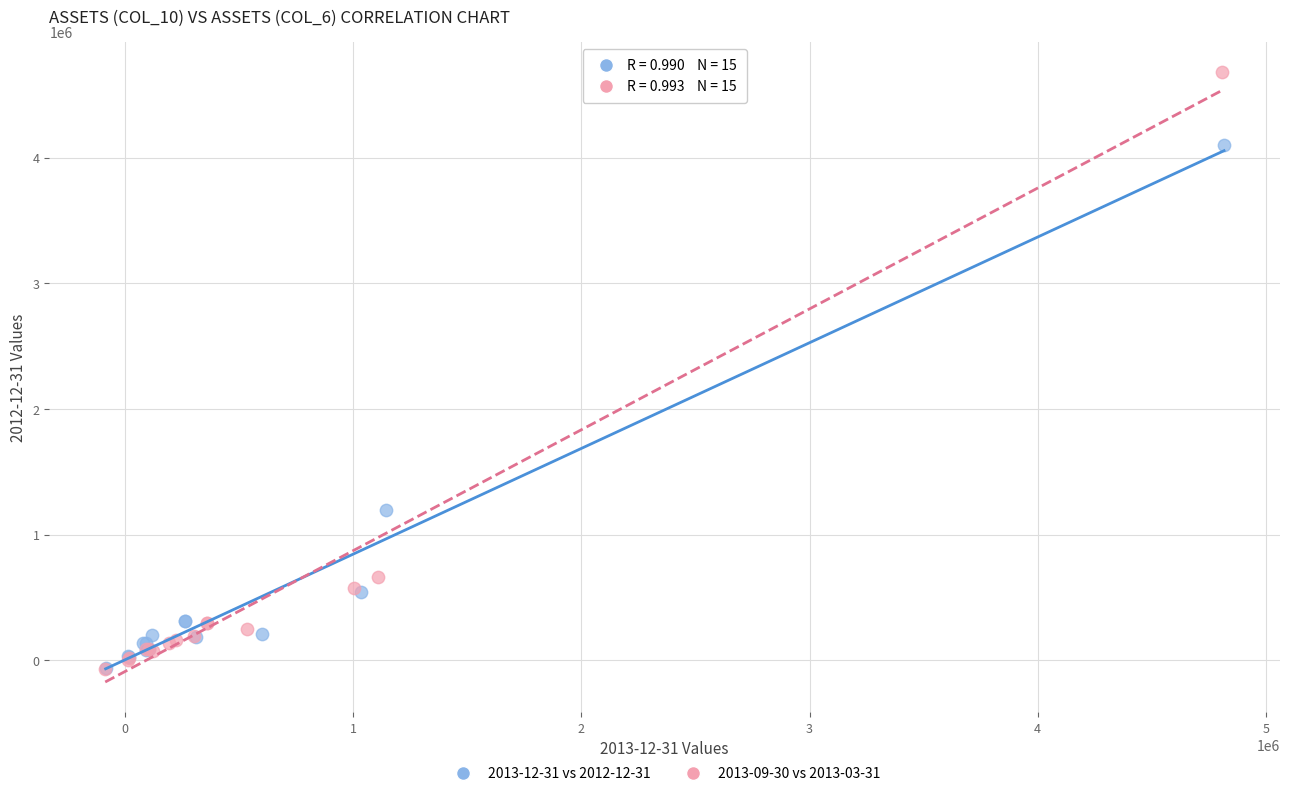

Which series has the widest spread of Y values?

2013-09-30 vs 2013-03-31